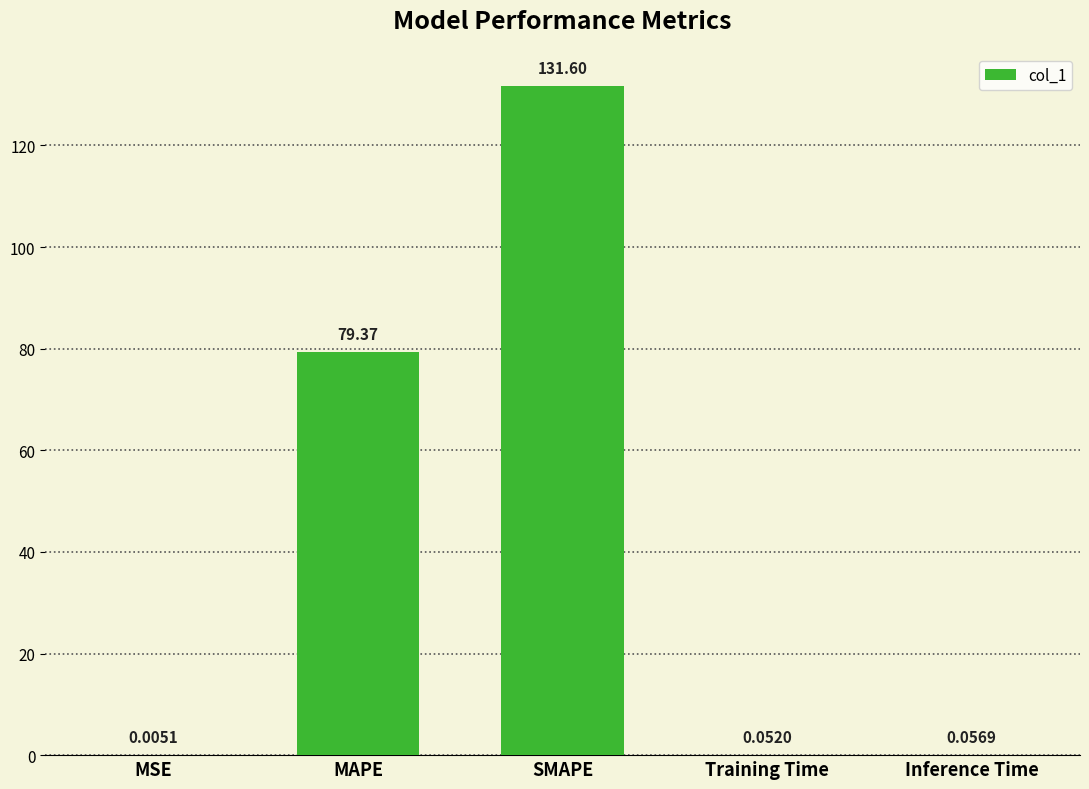

Between Training Time and MSE, which is larger?

Training Time